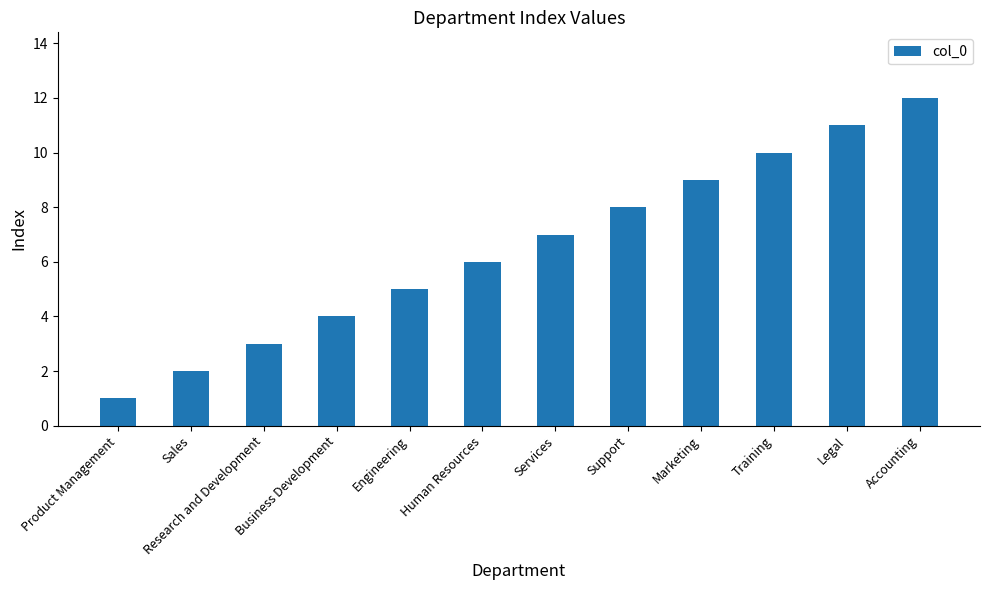

List the labels in order of value, largest first.

Accounting, Legal, Training, Marketing, Support, Services, Human Resources, Engineering, Business Development, Research and Development, Sales, Product Management